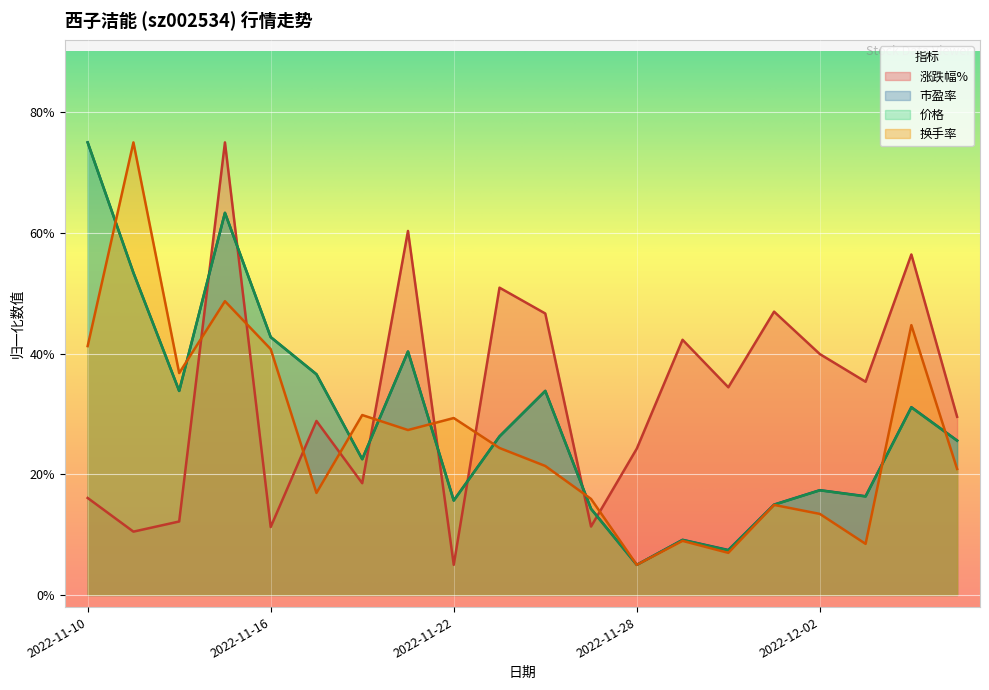

Reading left to right, list all the values displayed in this chart.

涨跌幅%: 16.1	10.5	12.2	75.0	11.3	28.8	18.5	60.3	5.0	50.9	46.6	11.3	24.3	42.3	34.4	47.0	39.9	35.3	56.4	29.5
市盈率: 75.0	53.4	33.8	63.3	42.7	36.6	22.5	40.3	15.7	26.3	33.8	14.3	5.0	9.1	7.5	15.0	17.4	16.4	31.1	25.6
价格: 75.0	53.4	33.8	63.3	42.7	36.6	22.5	40.3	15.6	26.3	33.8	14.3	5.0	9.1	7.4	15.0	17.4	16.3	31.1	25.6
换手率: 41.2	75.0	36.8	48.7	40.7	16.9	29.8	27.3	29.3	24.4	21.4	15.9	5.0	9.0	7.0	14.9	13.4	8.5	44.7	20.9